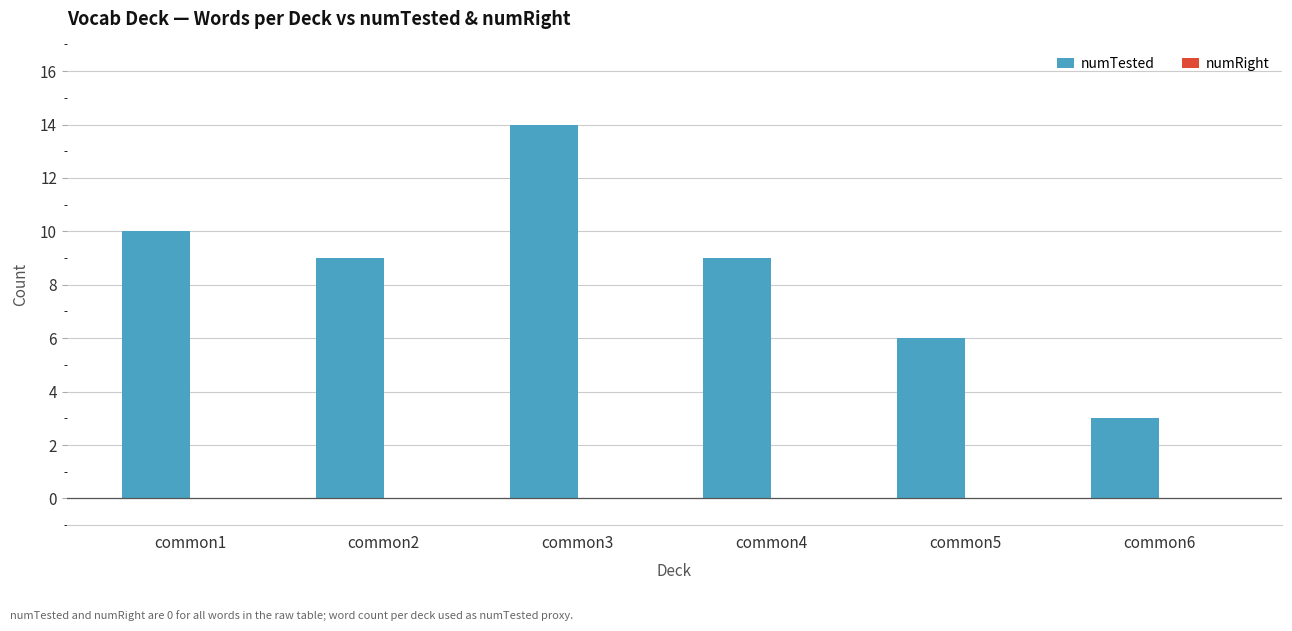

Which category has the lowest value across all series?

common6